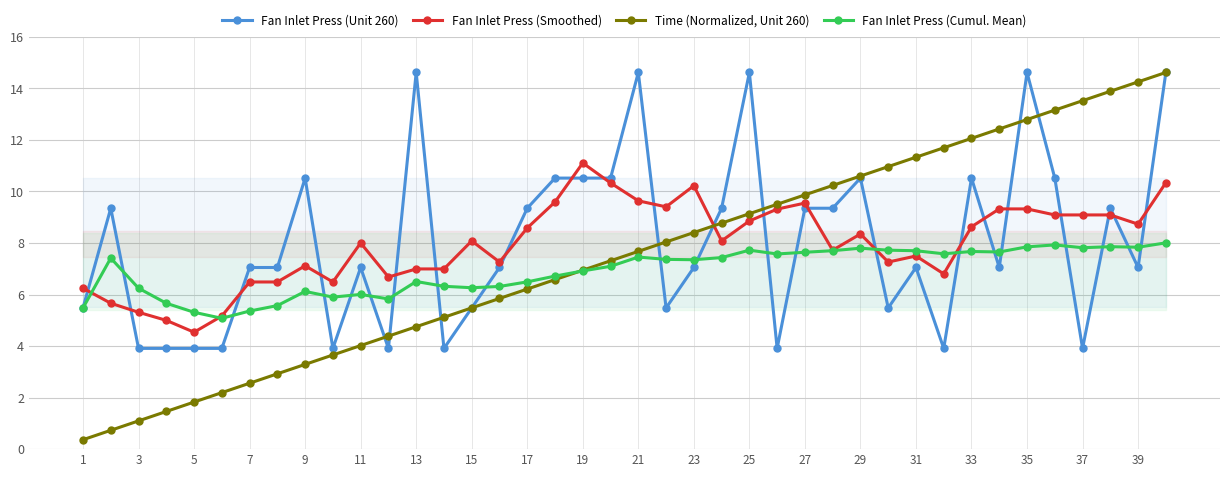

What is the average value of the Fan Inlet Press (Smoothed) series?

8.0